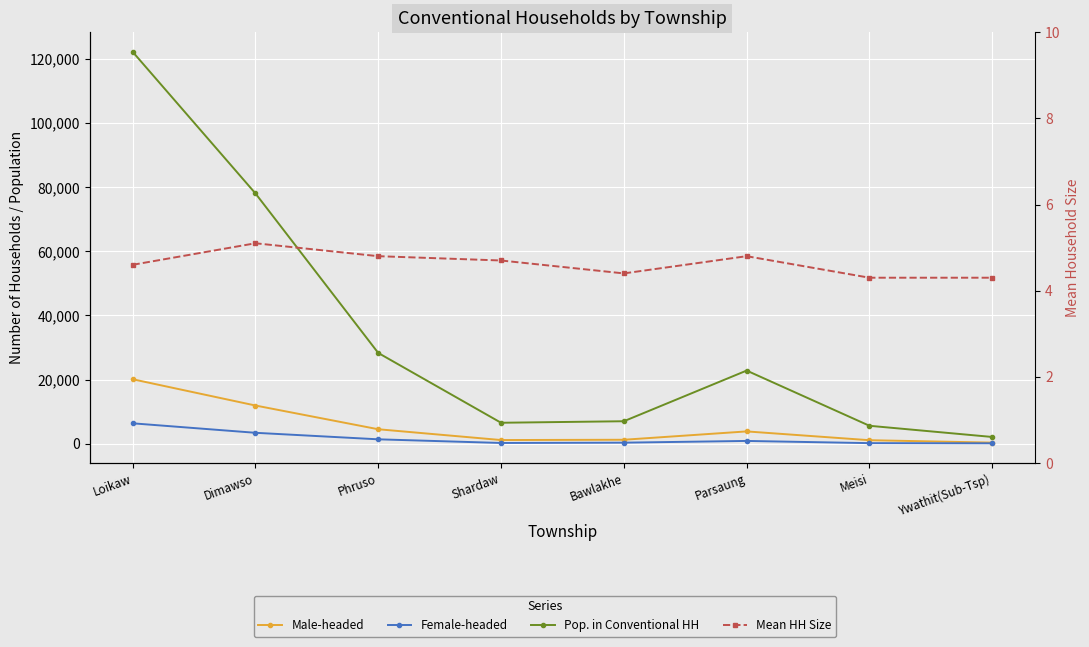

Reading right to left, what are all the values shown in this chart?

Male-headed: 357.0	1108.0	3851.0	1248.0	1159.0	4525.0	11927.0	20119.0
Female-headed: 135.0	194.0	882.0	341.0	247.0	1385.0	3420.0	6376.0
Pop. in Conventional HH: 2118.0	5608.0	22823.0	7022.0	6550.0	28318.0	78068.0	122223.0
Mean HH Size: 4.3	4.3	4.8	4.4	4.7	4.8	5.1	4.6